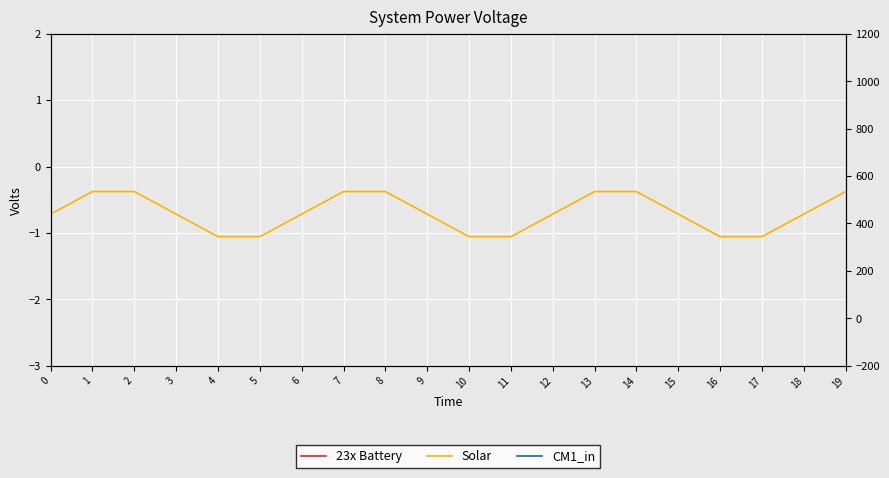

What is the difference between the maximum and second lowest values in the 23x Battery series?

5.5